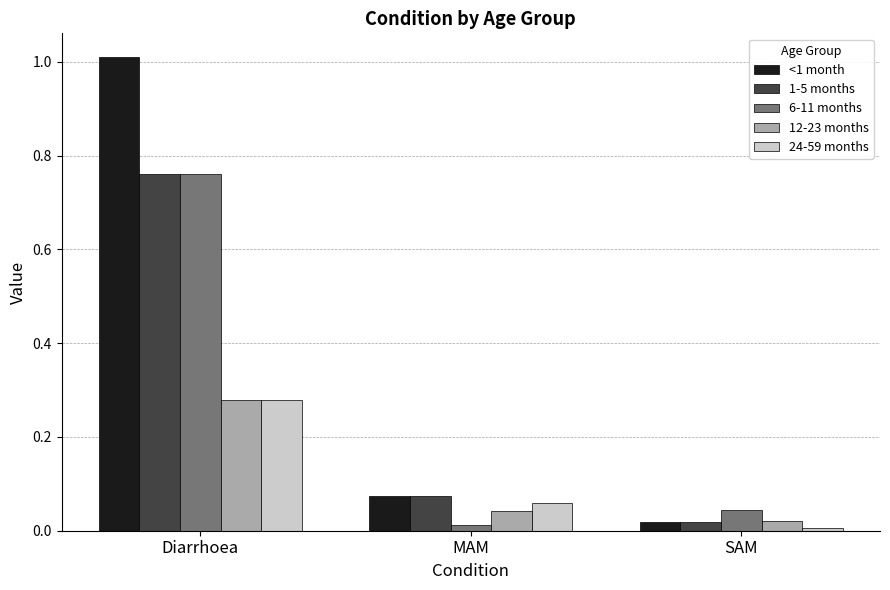

Are the bars grouped side by side (vs. stacked)?

Yes